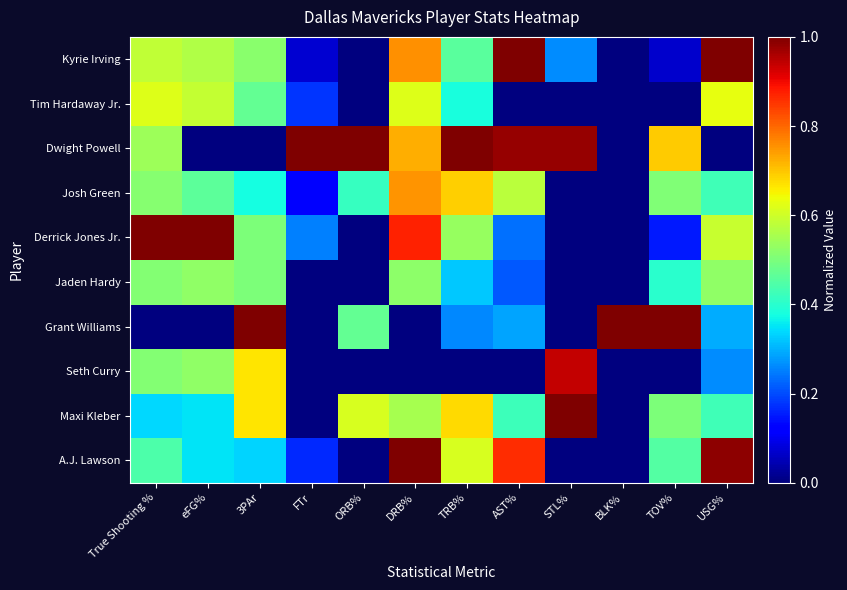

List the series in order of their peak value, highest first.

Kyrie Irving, Dwight Powell, Derrick Jones Jr., Grant Williams, Maxi Kleber, A.J. Lawson, Seth Curry, Josh Green, Tim Hardaway Jr., Jaden Hardy